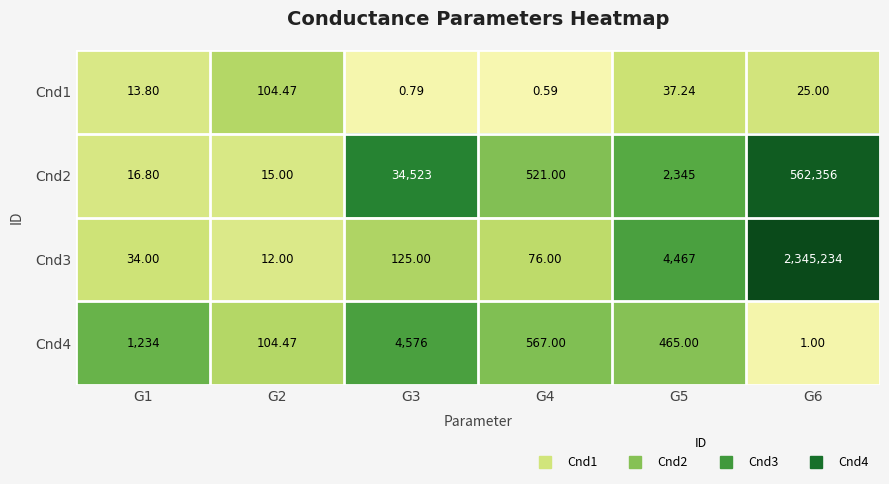

Which series changed the most between G2 and G4?

Cnd2